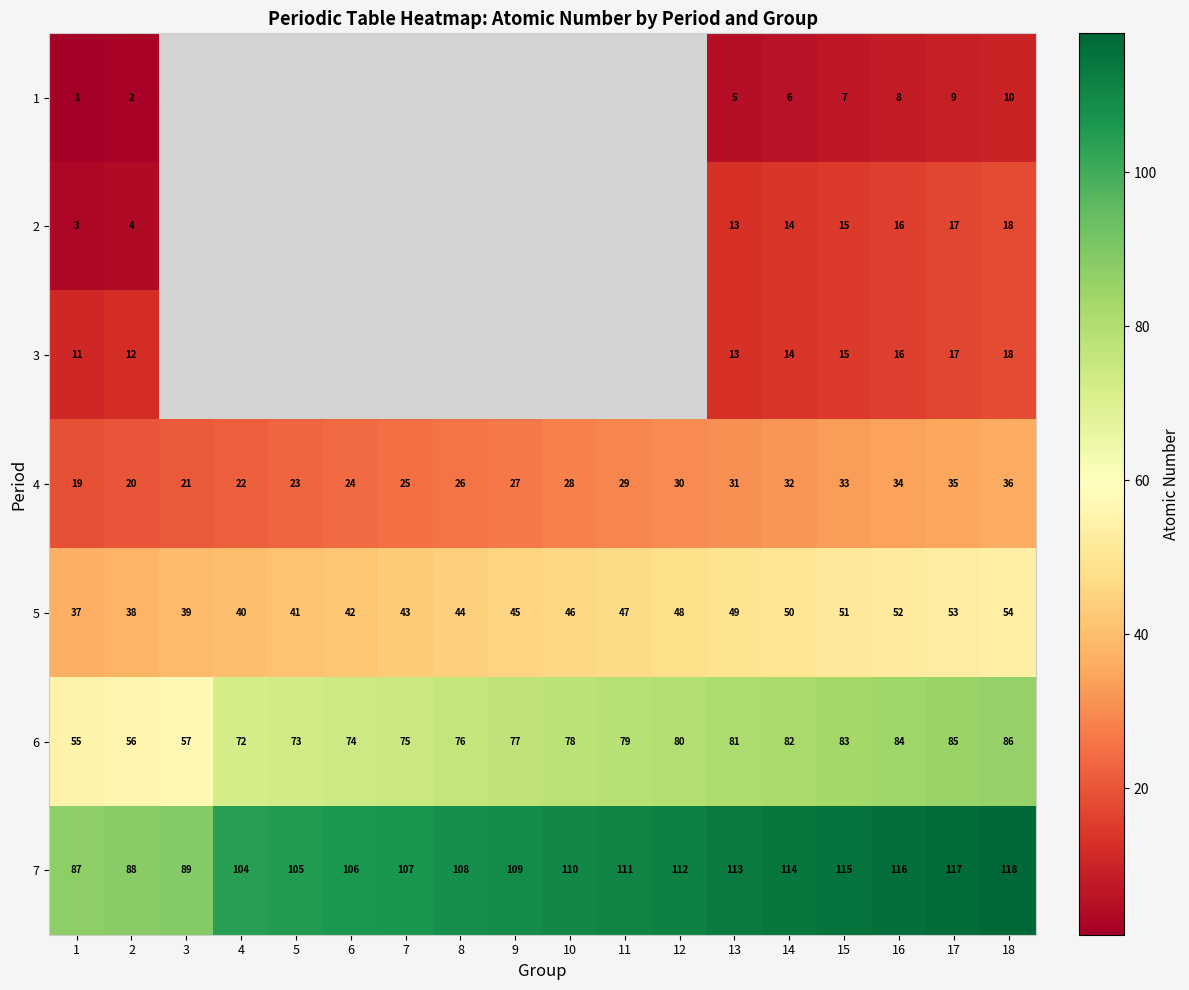

At how many categories does at least one series exceed 35?

18